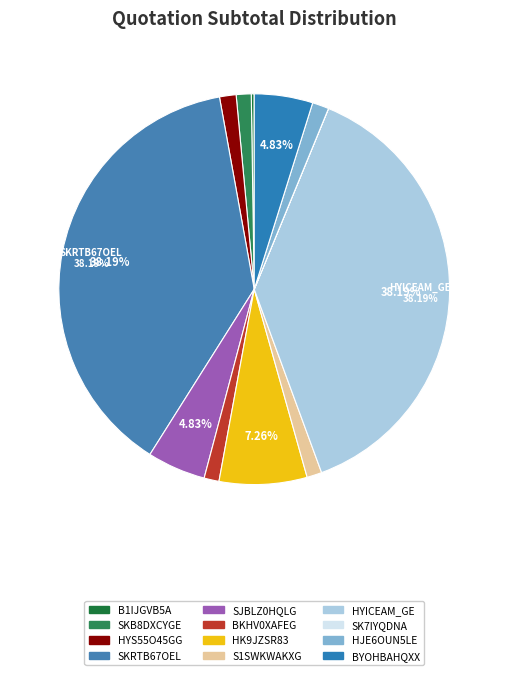

What is the ratio of the value at S1SWKWAKXG to the value at SKB8DXCYGE?

1.0